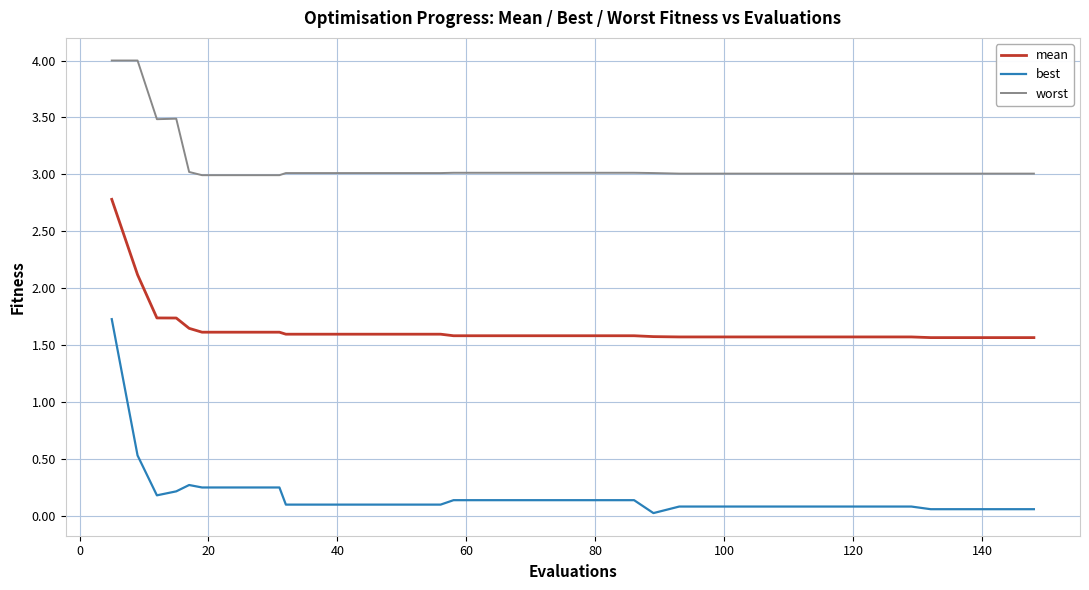

Which series has the largest total across all categories?

worst